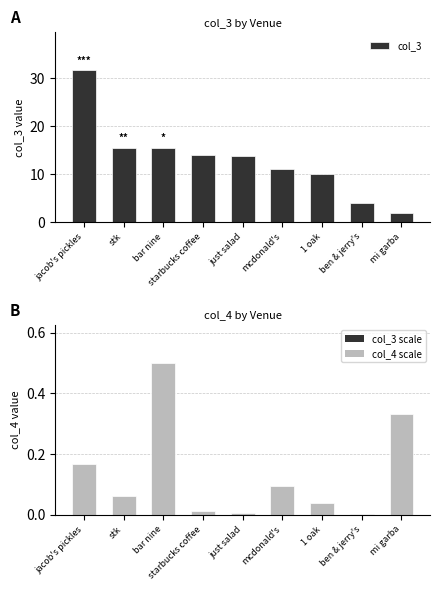

Which series has the largest total across all categories?

col_3